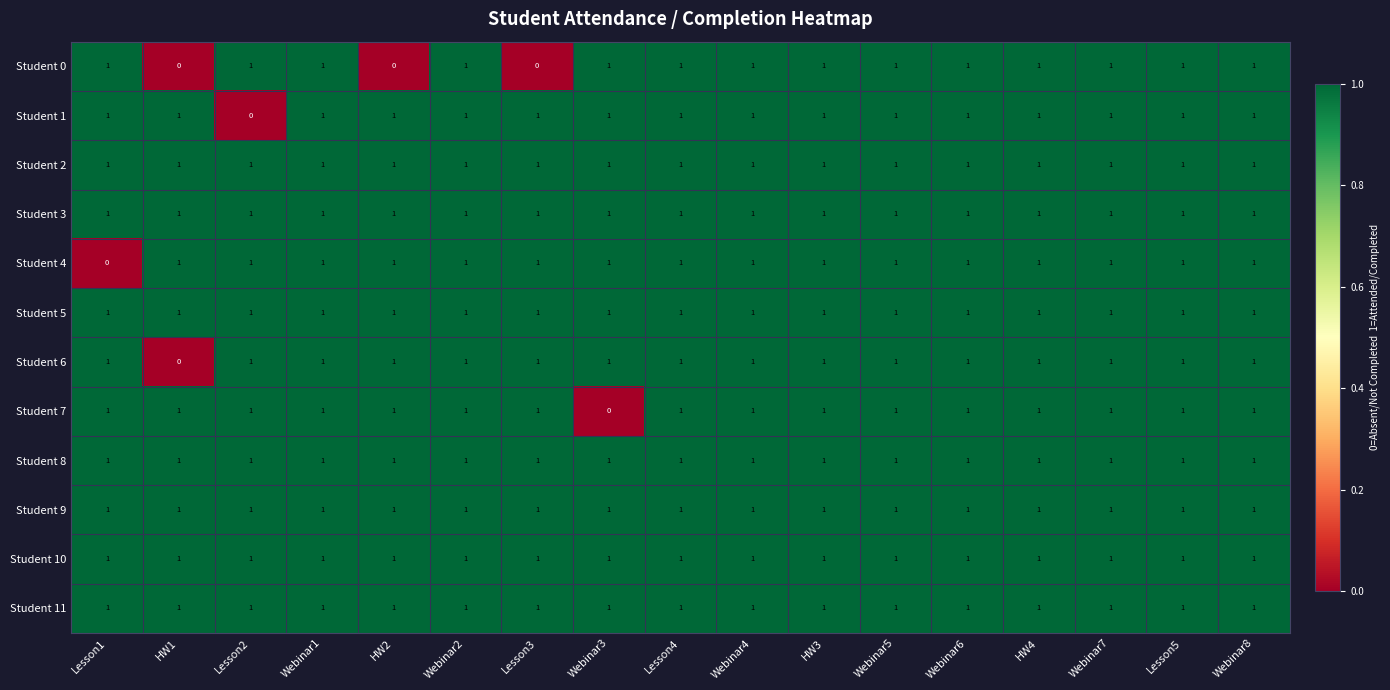

What is the total value across all series at Webinar2?

12